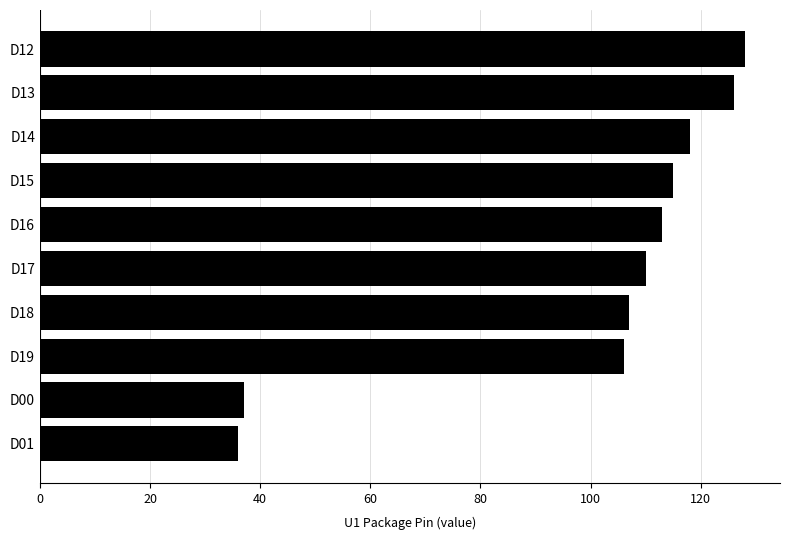

What is the average value?

100